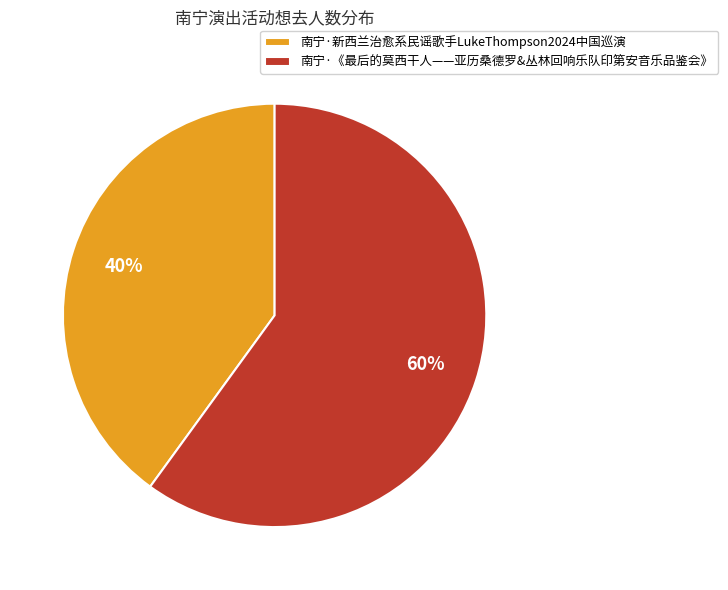

What percentage is the 南宁·《最后的莫西干人——亚历桑德罗&丛林回响乐队印第安音乐品鉴会》 slice, to the nearest percent?

60%